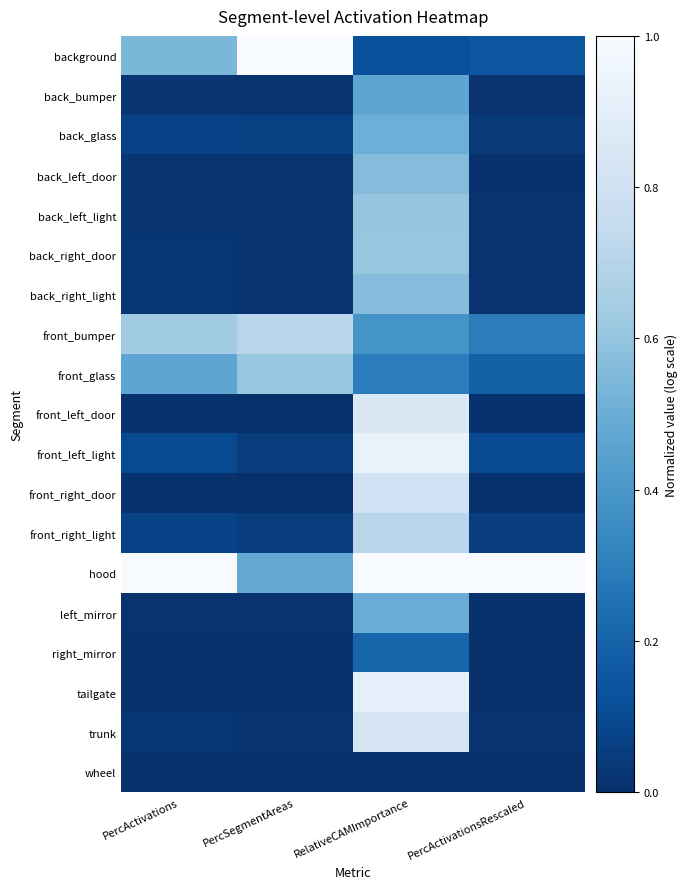

Reading right to left, what are all the values shown in this chart?

background: PercActivationsRescaled=0.1	RelativeCAMImportance=0.1	PercSegmentAreas=1.0	PercActivations=0.5
back_bumper: PercActivationsRescaled=0.0	RelativeCAMImportance=0.5	PercSegmentAreas=0.0	PercActivations=0.0
back_glass: PercActivationsRescaled=0.0	RelativeCAMImportance=0.5	PercSegmentAreas=0.1	PercActivations=0.1
back_left_door: PercActivationsRescaled=0.0	RelativeCAMImportance=0.6	PercSegmentAreas=0.0	PercActivations=0.0
back_left_light: PercActivationsRescaled=0.0	RelativeCAMImportance=0.6	PercSegmentAreas=0.0	PercActivations=0.0
back_right_door: PercActivationsRescaled=0.0	RelativeCAMImportance=0.6	PercSegmentAreas=0.0	PercActivations=0.0
back_right_light: PercActivationsRescaled=0.0	RelativeCAMImportance=0.6	PercSegmentAreas=0.0	PercActivations=0.0
front_bumper: PercActivationsRescaled=0.3	RelativeCAMImportance=0.4	PercSegmentAreas=0.7	PercActivations=0.6
front_glass: PercActivationsRescaled=0.2	RelativeCAMImportance=0.3	PercSegmentAreas=0.6	PercActivations=0.5
front_left_door: PercActivationsRescaled=0.0	RelativeCAMImportance=0.9	PercSegmentAreas=0.0	PercActivations=0.0
front_left_light: PercActivationsRescaled=0.1	RelativeCAMImportance=0.9	PercSegmentAreas=0.1	PercActivations=0.1
front_right_door: PercActivationsRescaled=0.0	RelativeCAMImportance=0.8	PercSegmentAreas=0.0	PercActivations=0.0
front_right_light: PercActivationsRescaled=0.1	RelativeCAMImportance=0.7	PercSegmentAreas=0.0	PercActivations=0.1
hood: PercActivationsRescaled=1.0	RelativeCAMImportance=1.0	PercSegmentAreas=0.5	PercActivations=1.0
left_mirror: PercActivationsRescaled=0.0	RelativeCAMImportance=0.5	PercSegmentAreas=0.0	PercActivations=0.0
right_mirror: PercActivationsRescaled=0.0	RelativeCAMImportance=0.2	PercSegmentAreas=0.0	PercActivations=0.0
tailgate: PercActivationsRescaled=0.0	RelativeCAMImportance=0.9	PercSegmentAreas=0.0	PercActivations=0.0
trunk: PercActivationsRescaled=0.0	RelativeCAMImportance=0.8	PercSegmentAreas=0.0	PercActivations=0.0
wheel: PercActivationsRescaled=0.0	RelativeCAMImportance=0.0	PercSegmentAreas=0.0	PercActivations=0.0